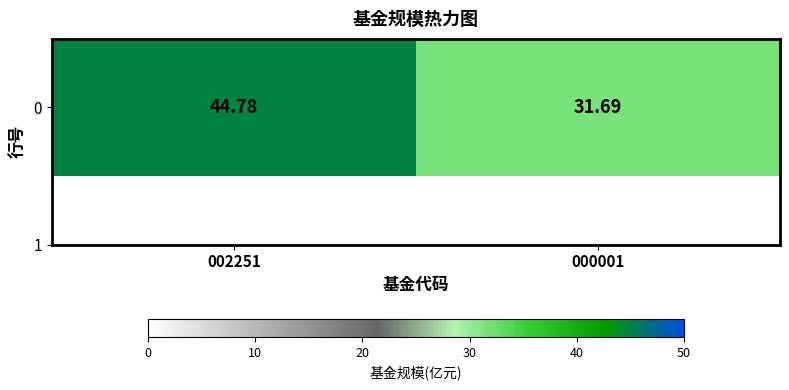

Reading left to right, transcribe all the data shown in this chart.

002251=44.8	000001=31.7